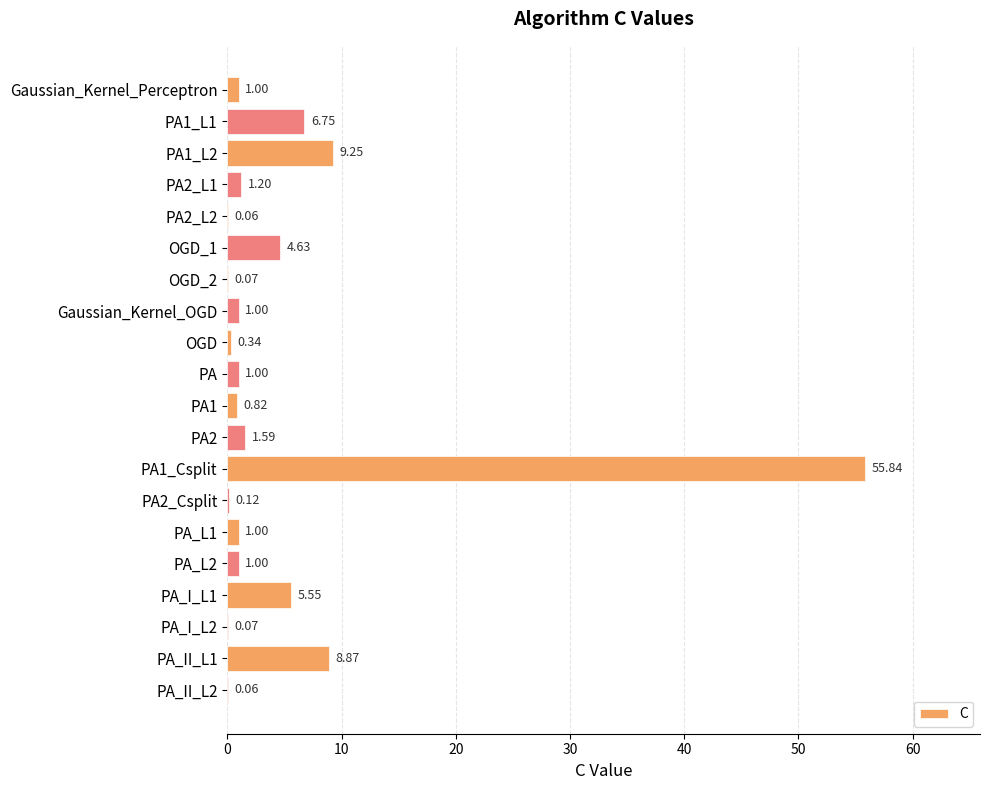

Which has a higher value, OGD or Gaussian_Kernel_OGD?

Gaussian_Kernel_OGD